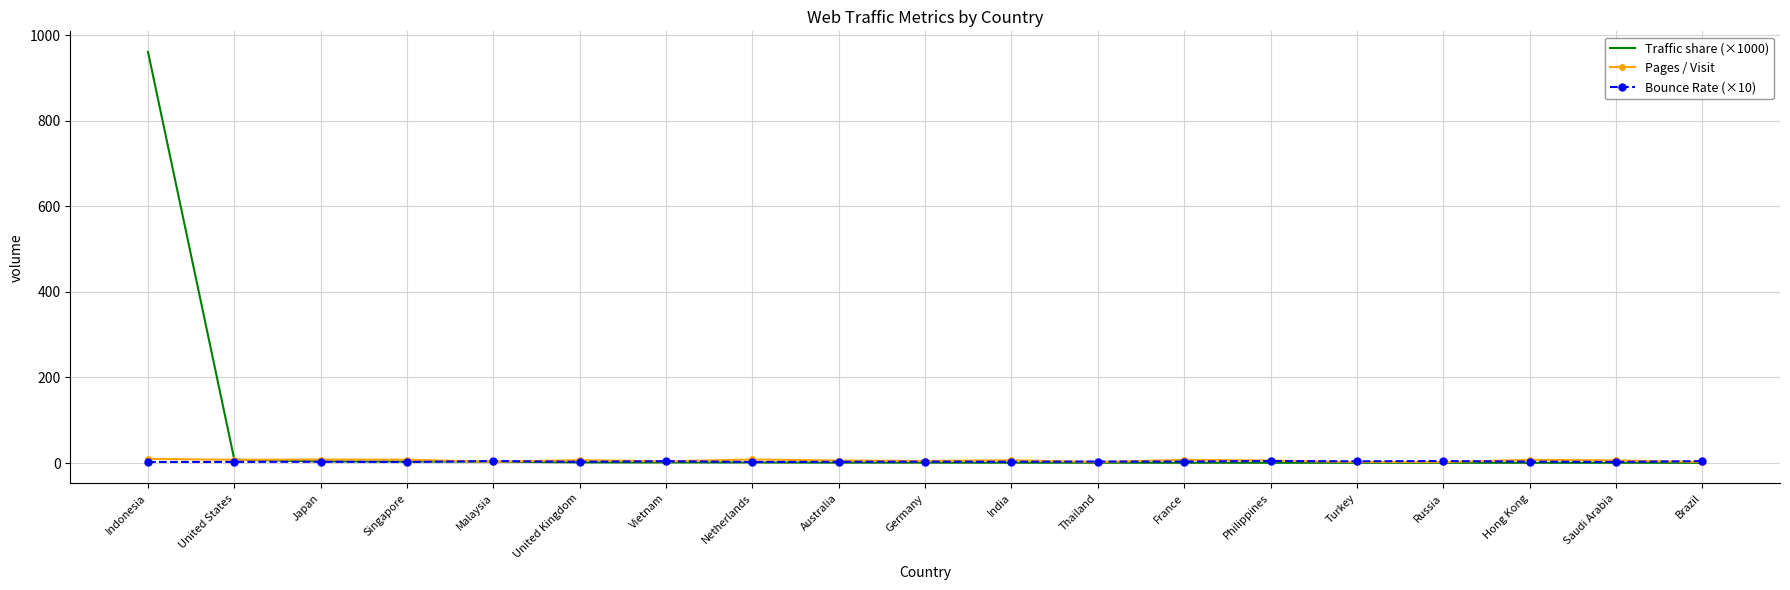

What is the sum of all Traffic share (×1000) values?

991.3